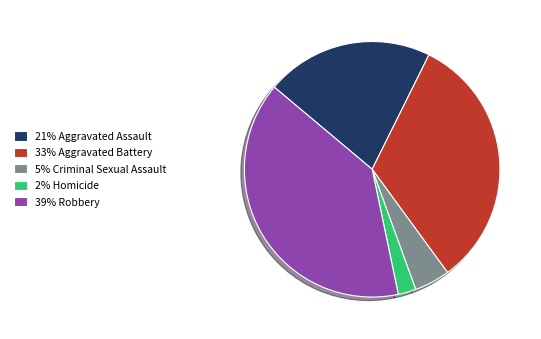

Does any single category account for the majority?

No